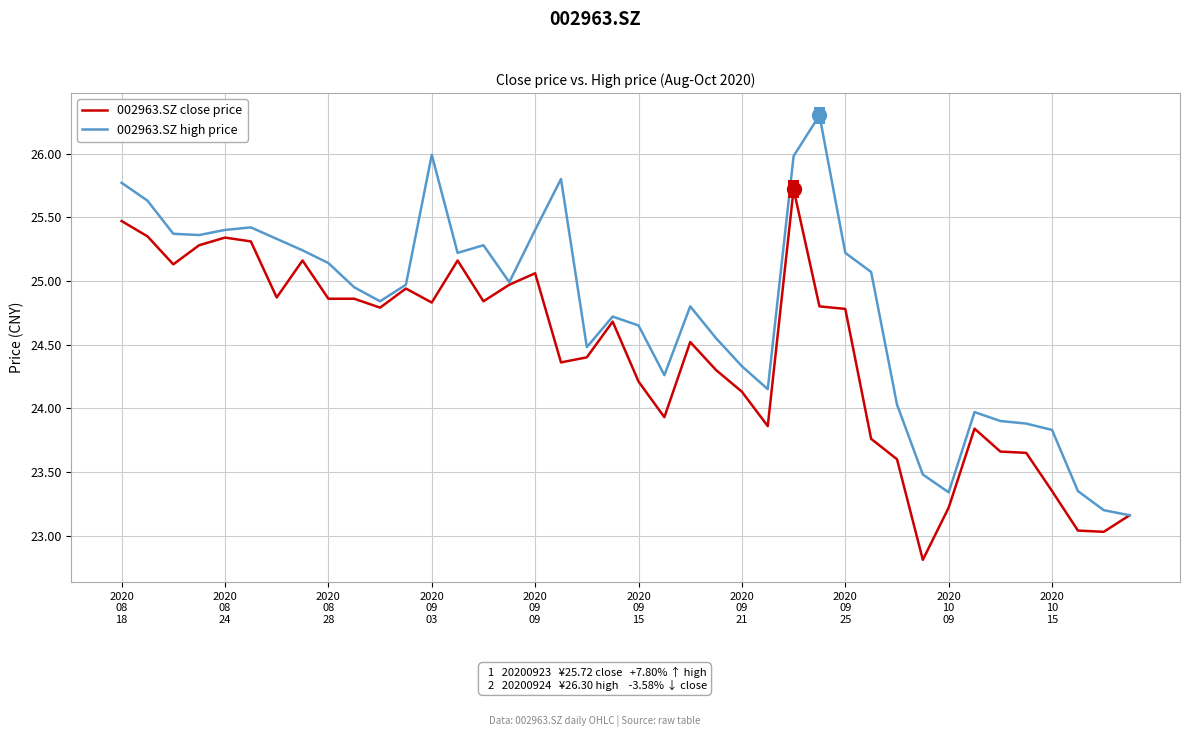

Which series has the largest total across all categories?

002963.SZ high price